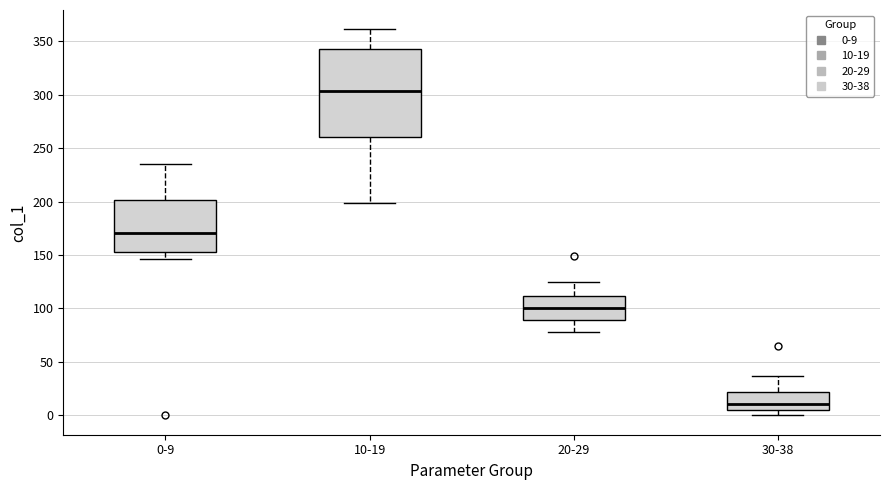

Reading left to right, read every box against the y-axis: the position of its median line, the range the box covers, and the ends of its whiskers. The values are not printed on the chart, so give them approximately, as read against the axis.

0-9: median 170, box 155 to 200, whiskers 145 to 235
10-19: median 305, box 260 to 345, whiskers 200 to 360
20-29: median 100, box 90 to 110, whiskers 80 to 125
30-38: median 10, box 5 to 20, whiskers 0 to 35